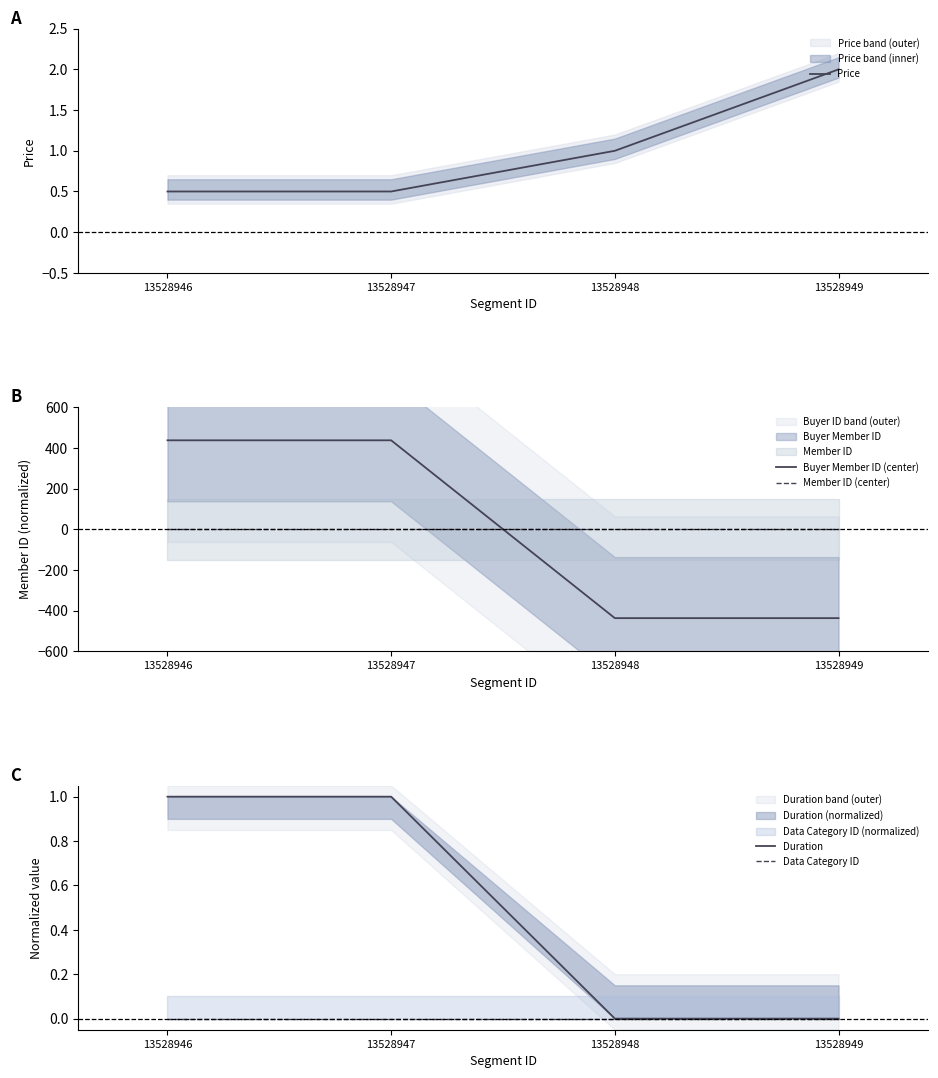

How many Buyer Member ID (center) values are between -437 and 437?

4